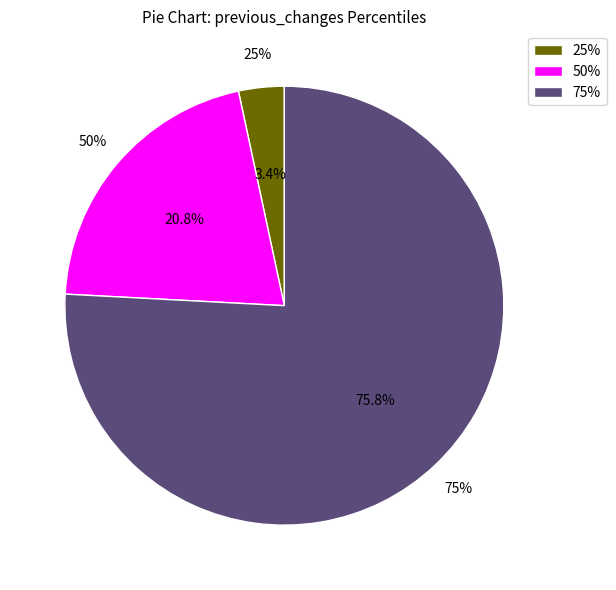

Does 75% represent more than half of the total?

Yes